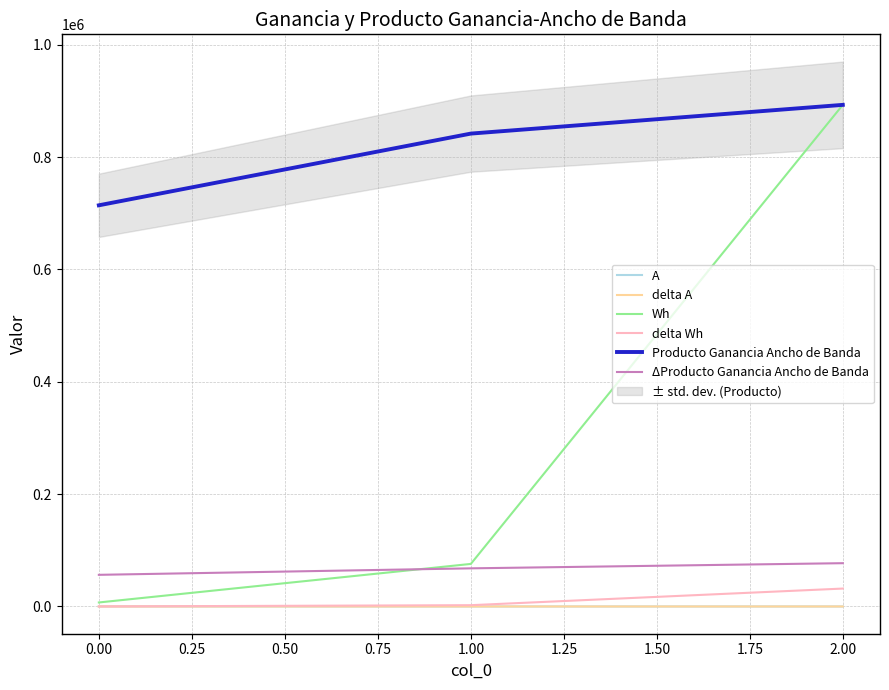

Is it true that ΔProducto Ganancia Ancho de Banda equals 91028.3 at 0.00?

False